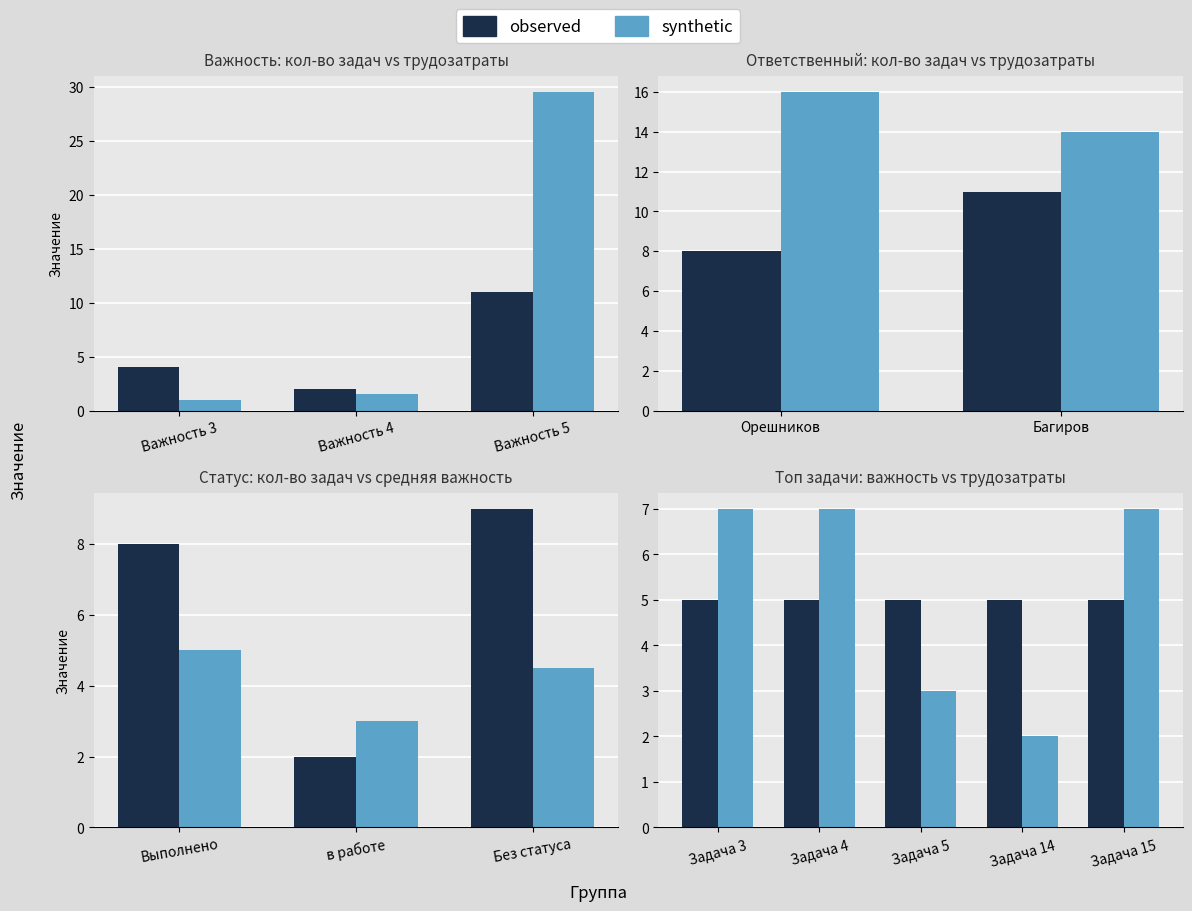

The observed series shows 8 at Задача 15. True or false?

False